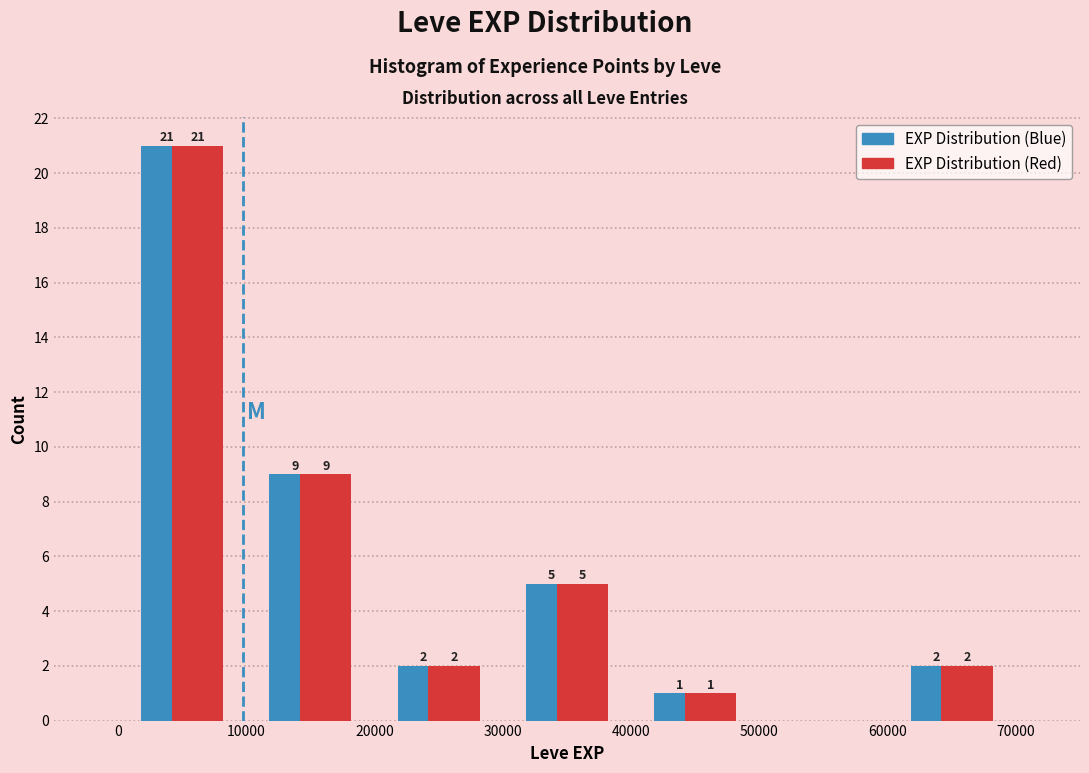

In the EXP Distribution (Blue) series, which range on the x-axis has the tallest bar?

0 to 10000